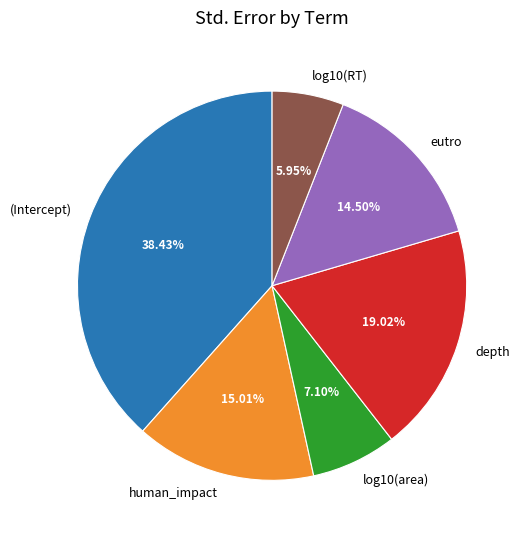

What is the smallest slice in the pie chart?

log10(RT)